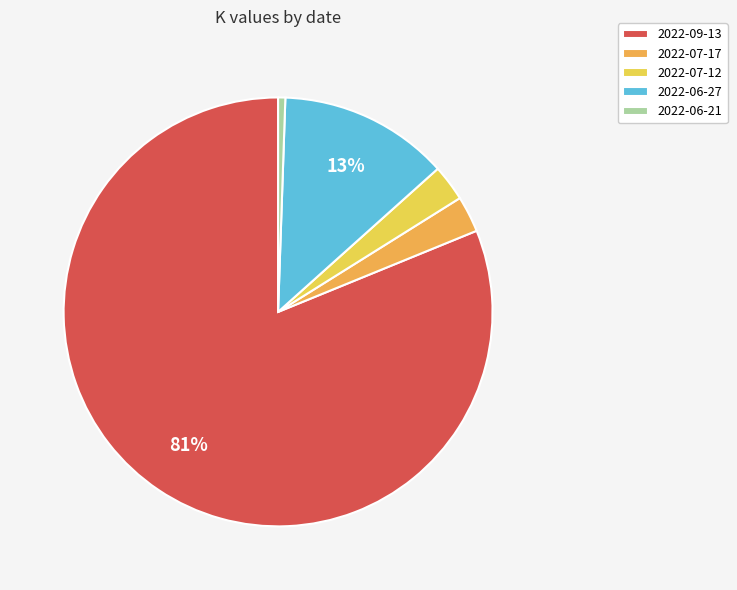

Does 2022-09-13 account for over 50% of the chart?

Yes